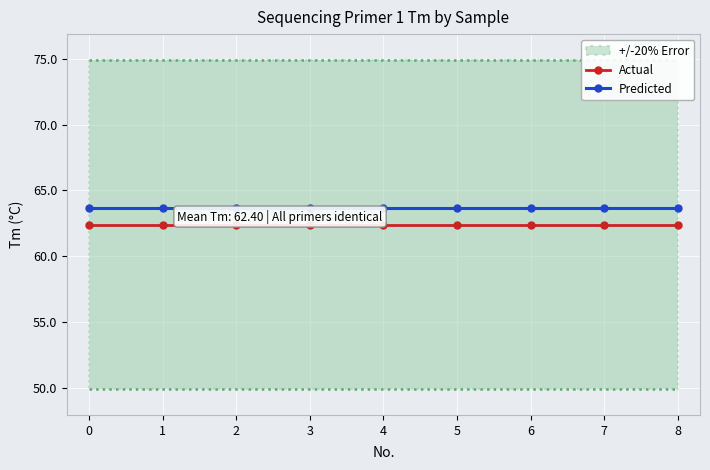

True or false: Actual and Predicted intersect in this chart.

False